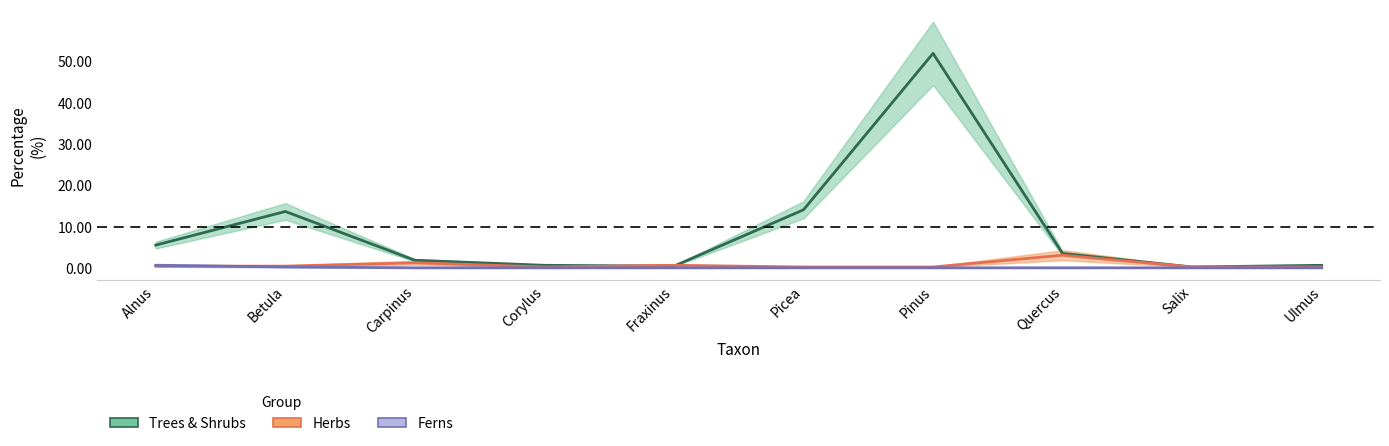

How many series are shown in this chart?

3